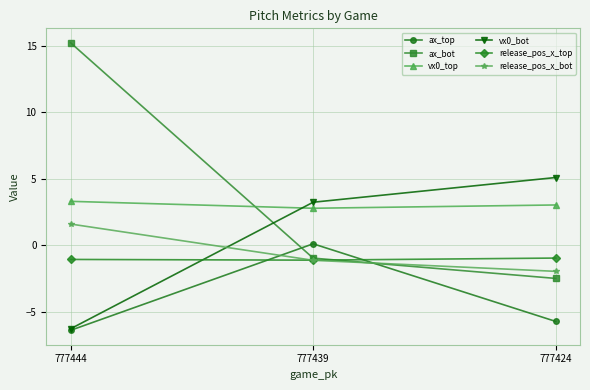

Count the number of data series in this chart.

6